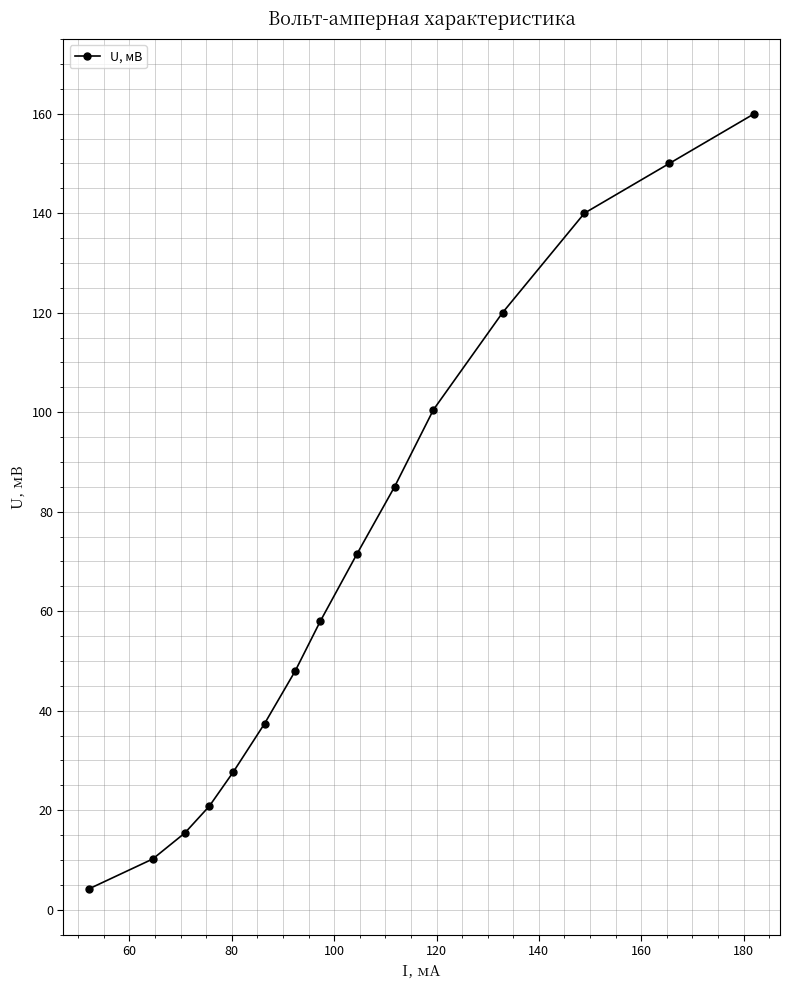

What is the value of the 8th point from the left?

58.0